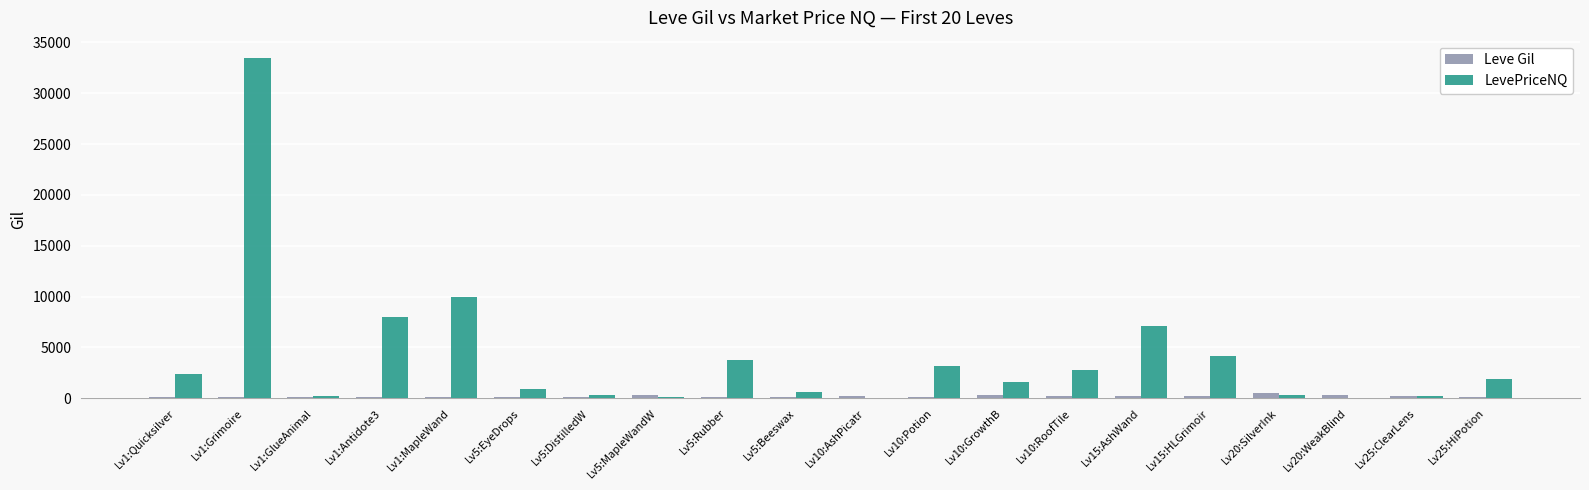

Which series has the largest total across all categories?

LevePriceNQ